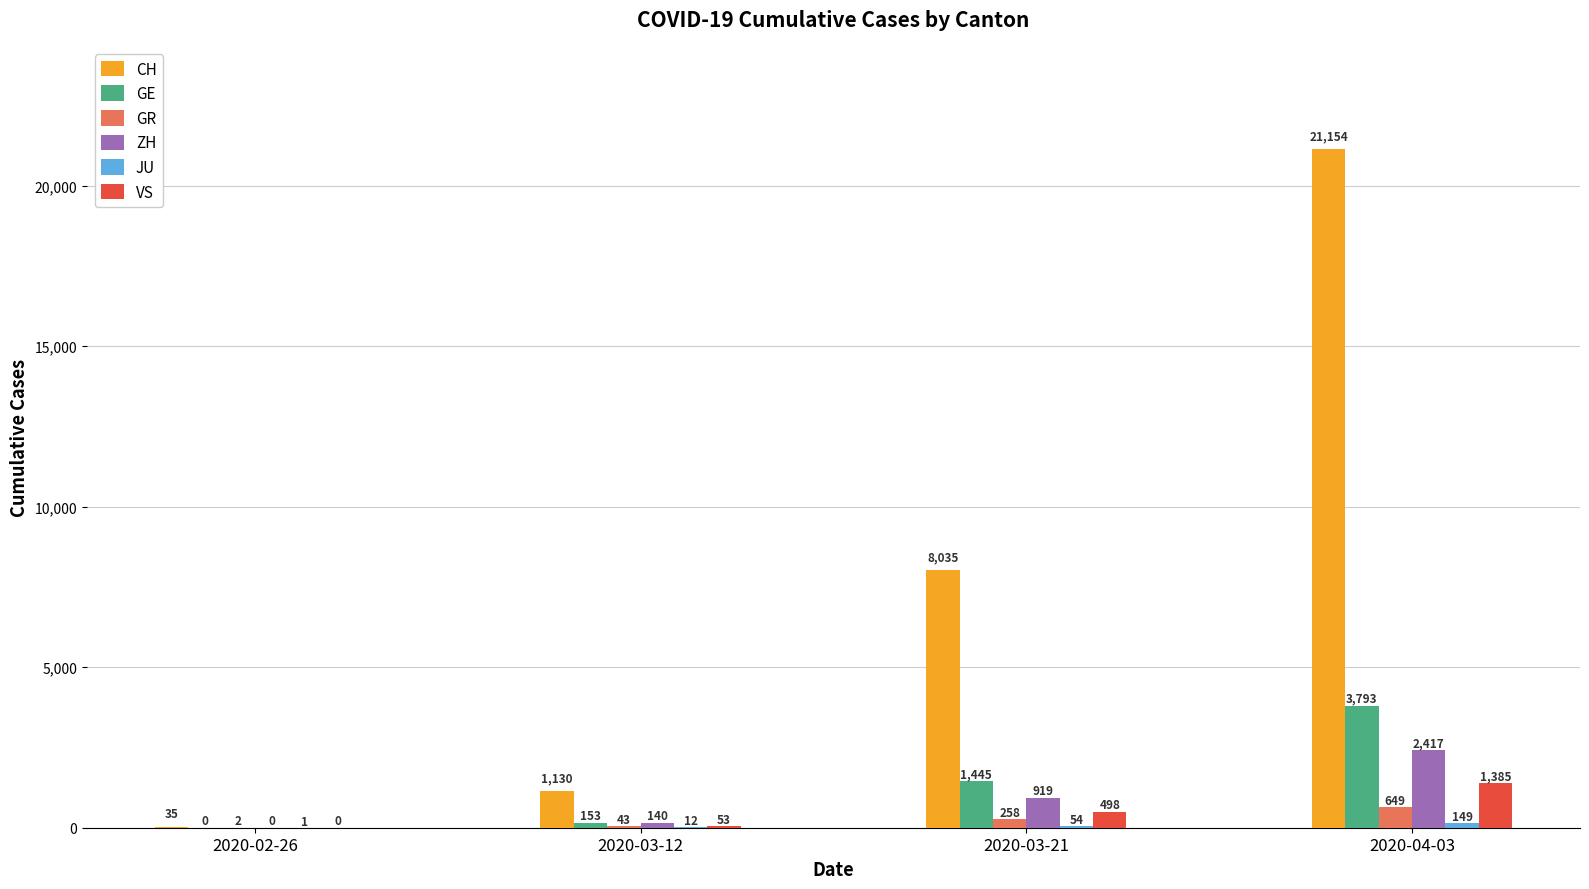

At which category is the sum across all series the highest?

2020-04-03